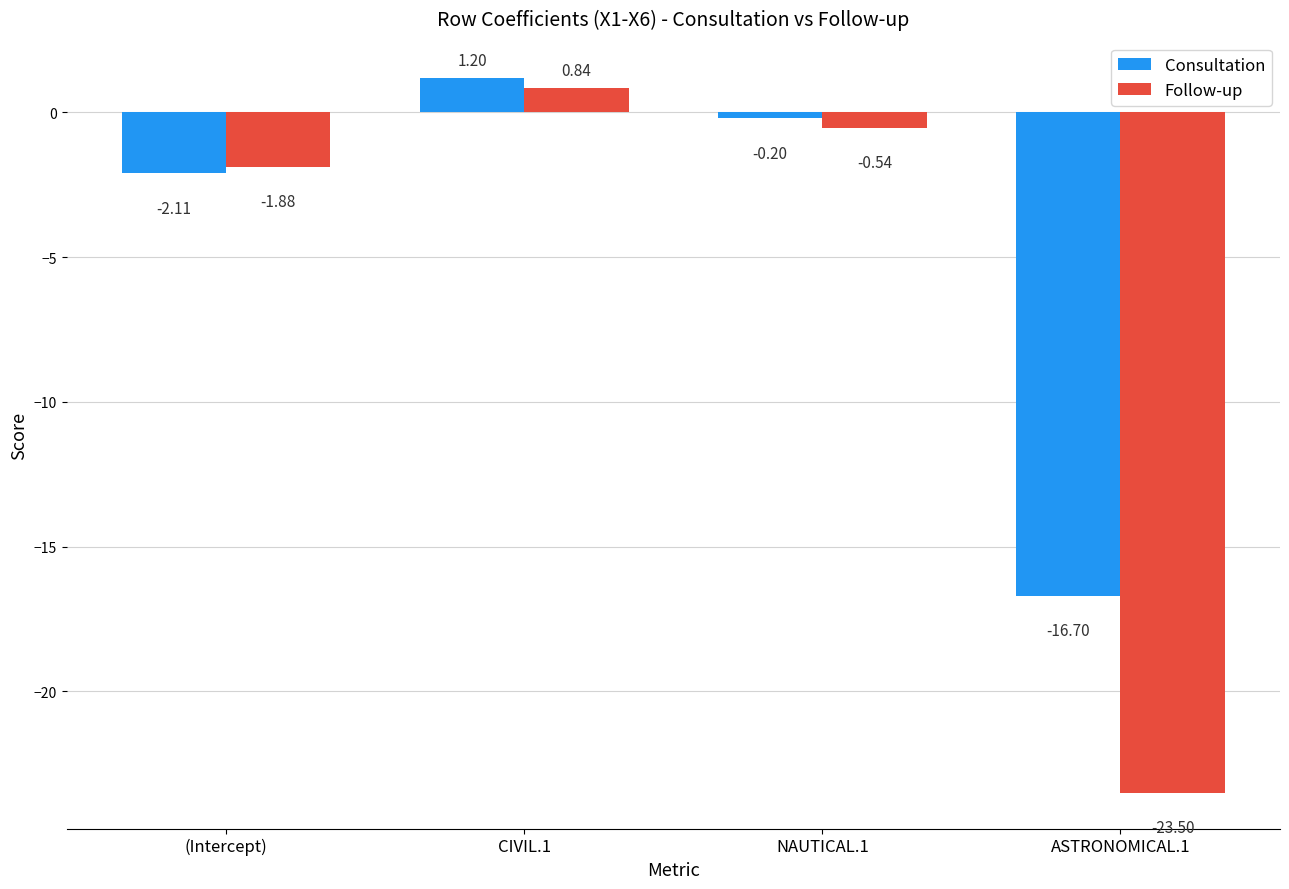

What is the label of the 4th bar from the left?

ASTRONOMICAL.1